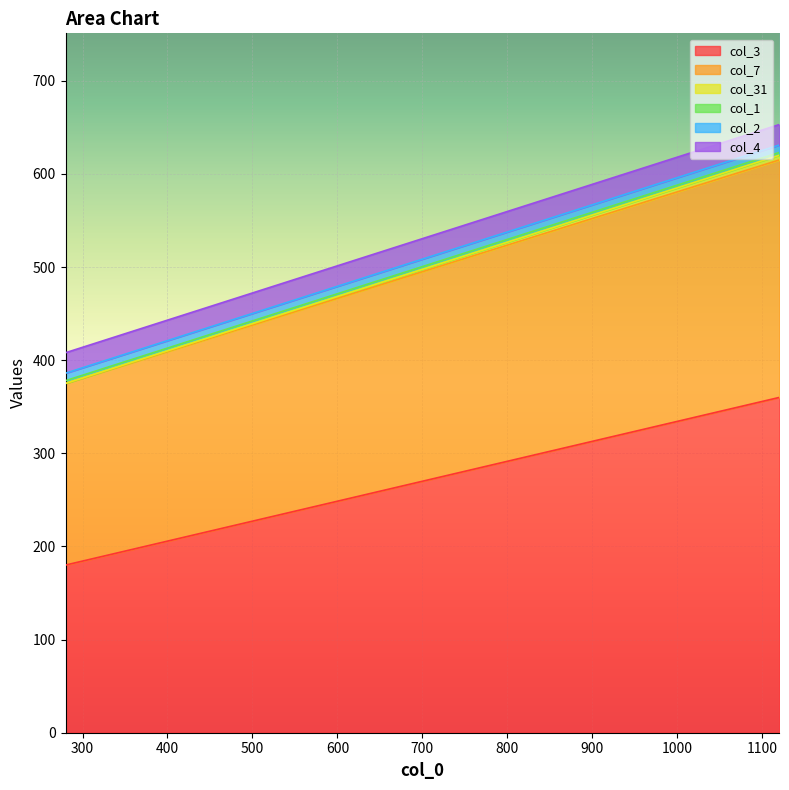

At which label is col_3 closest to 270?

280